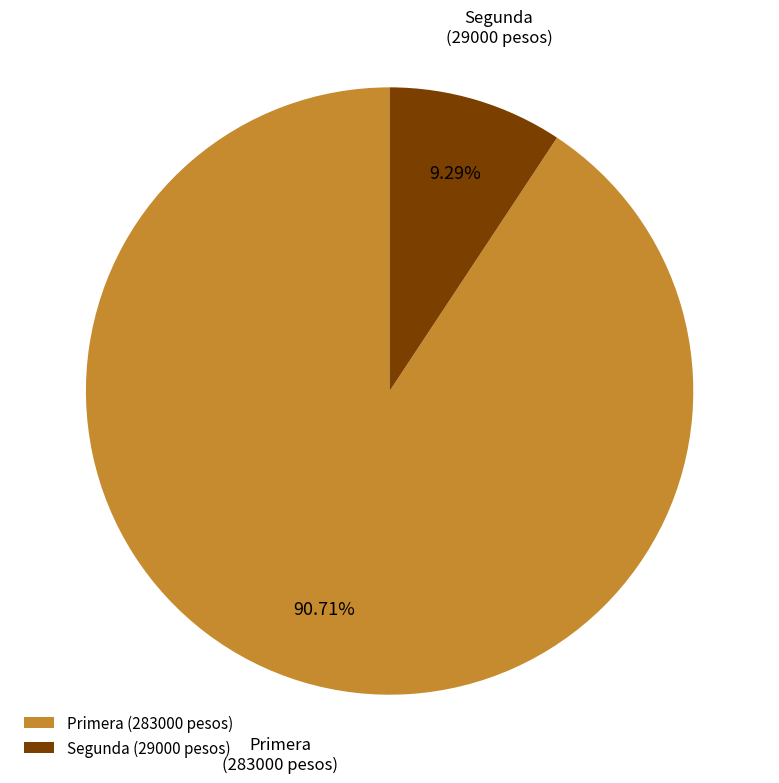

How many segments does this pie chart have?

2